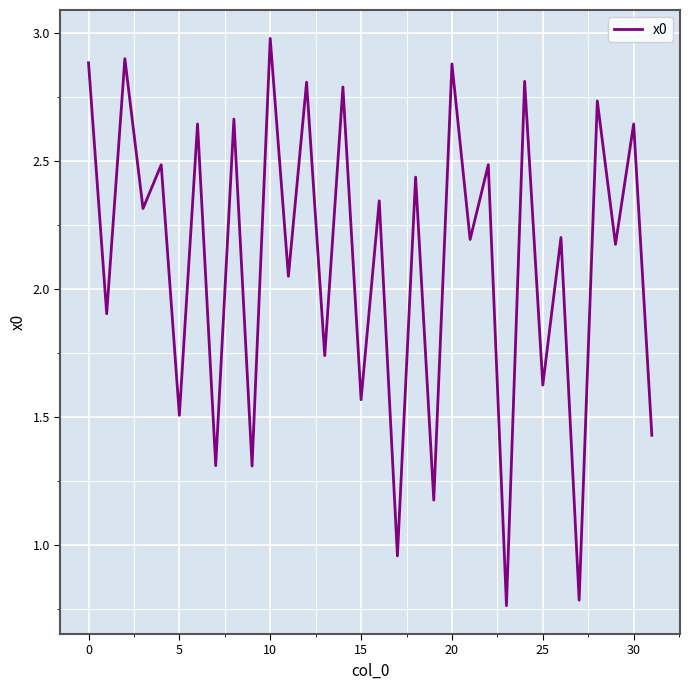

What is the greatest value displayed?

3.0